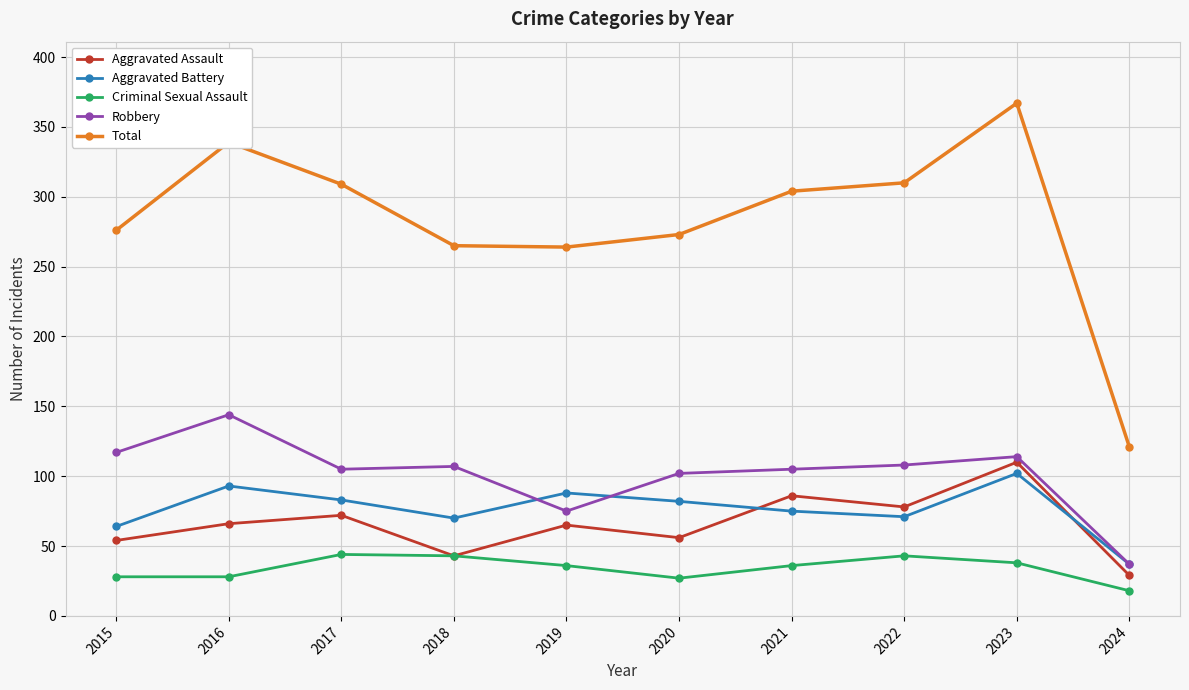

Rank the series at 2016 from lowest to highest value.

Criminal Sexual Assault, Aggravated Assault, Aggravated Battery, Robbery, Total